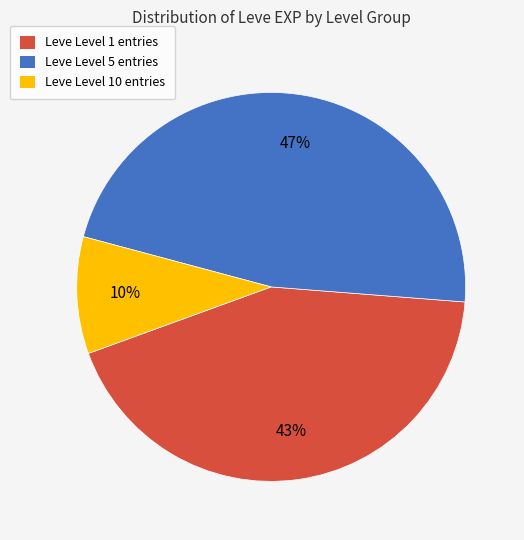

Is there a majority slice in this chart?

No